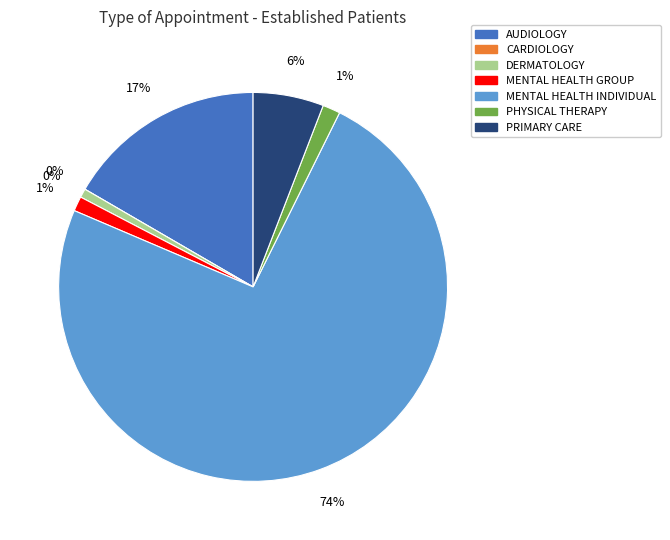

Which slice represents more than half of the pie?

MENTAL HEALTH INDIVIDUAL